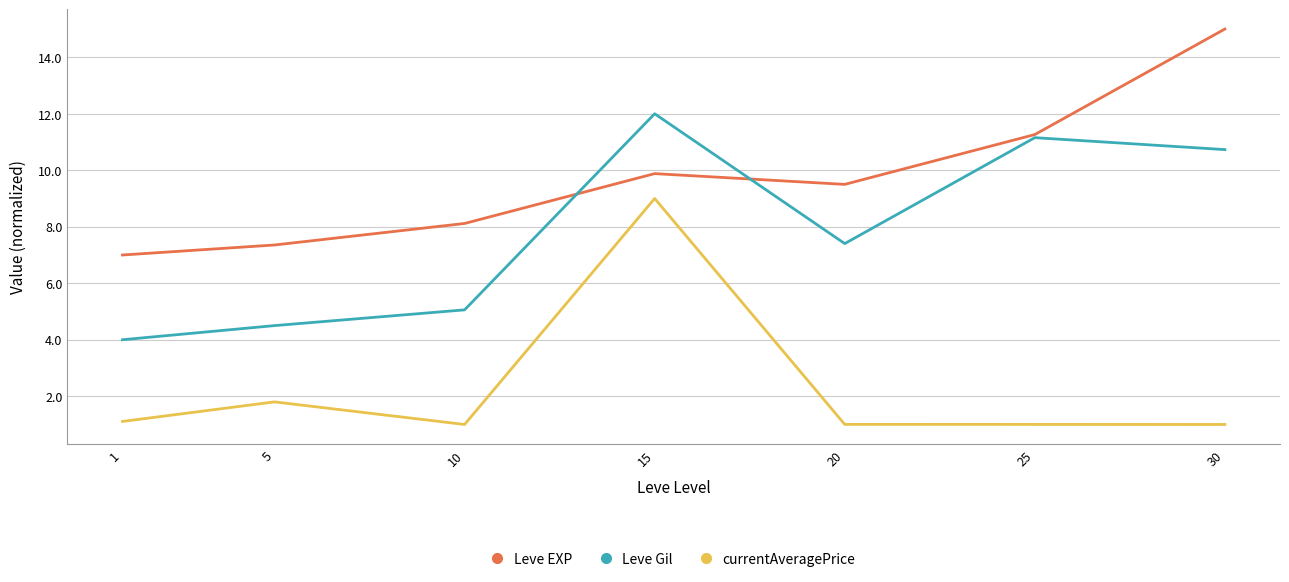

At which label does currentAveragePrice reach its peak?

15